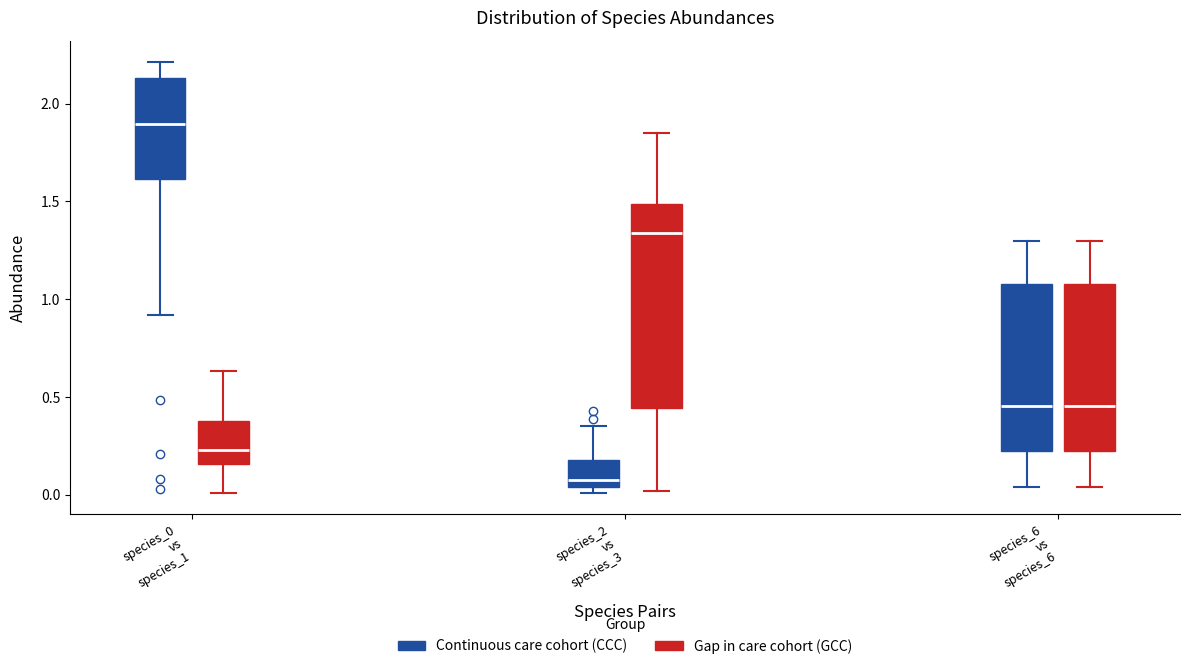

Where does the median line of the box for species_2 vs species_3 (Gap in care cohort (GCC)) sit on the y-axis? The values are not printed on the chart, so give them approximately, as read against the axis.

1.35